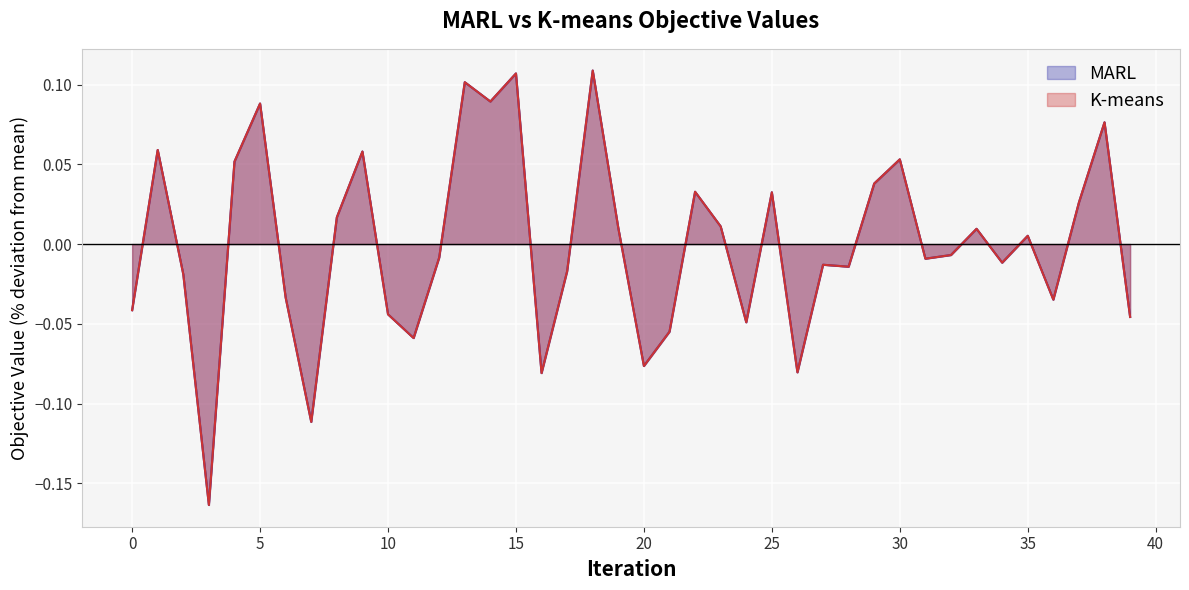

List the series in order of their peak value, lowest first.

MARL, K-means